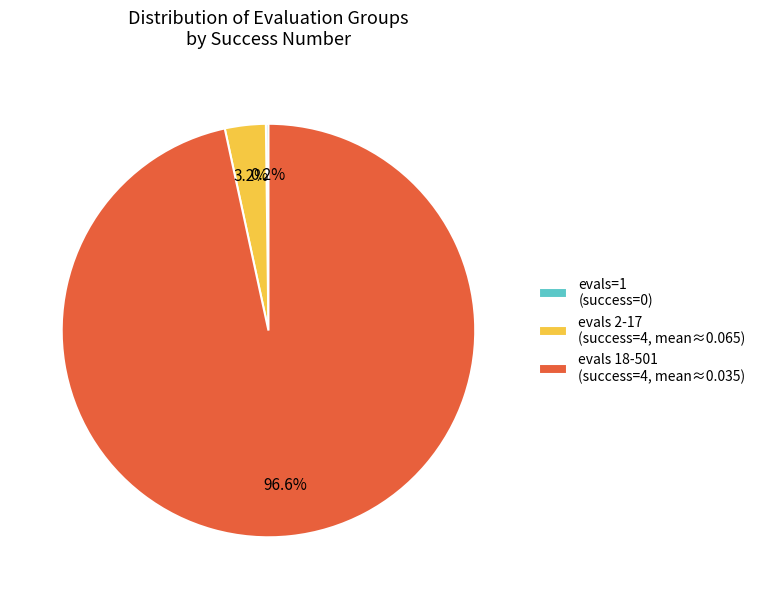

Is evals 18-501 (success=4, mean≈0.035) the majority of the pie?

Yes